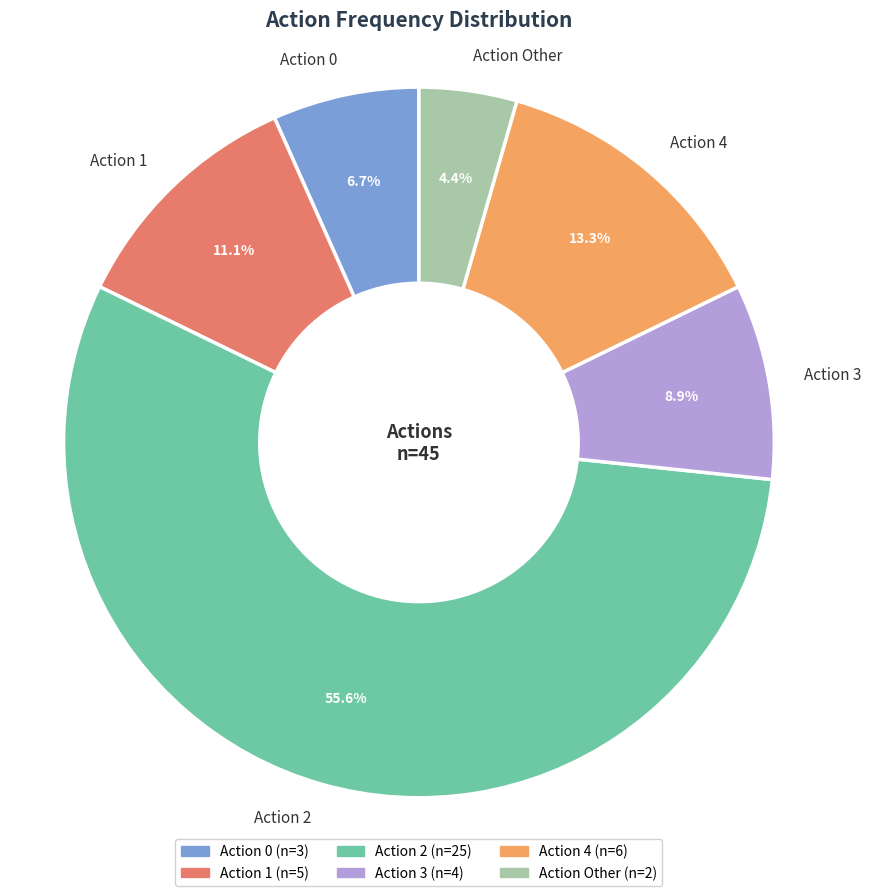

Do Action 4 and Action 3 together represent more than half of the pie?

No